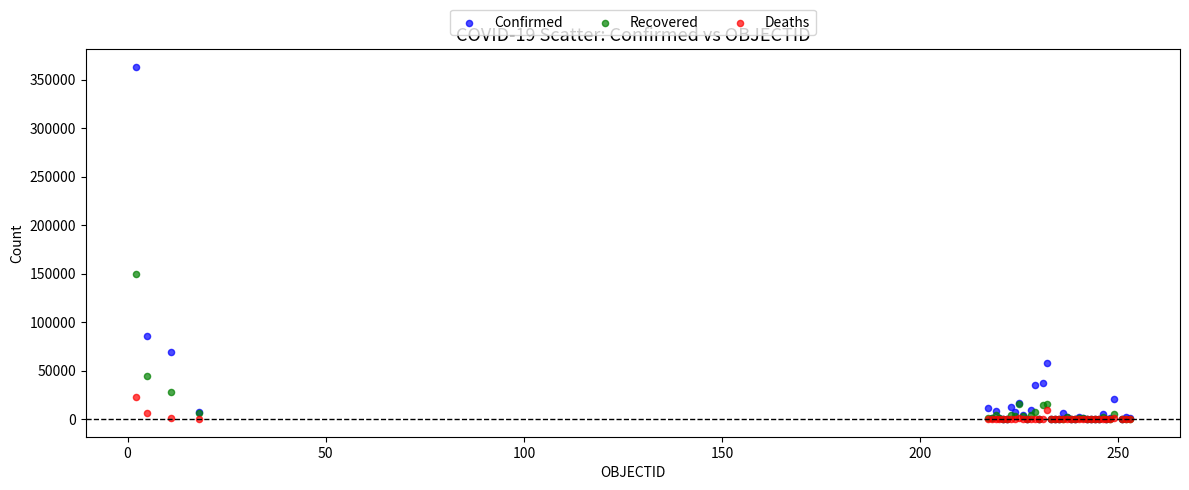

Which series contains the highest Y value?

Confirmed